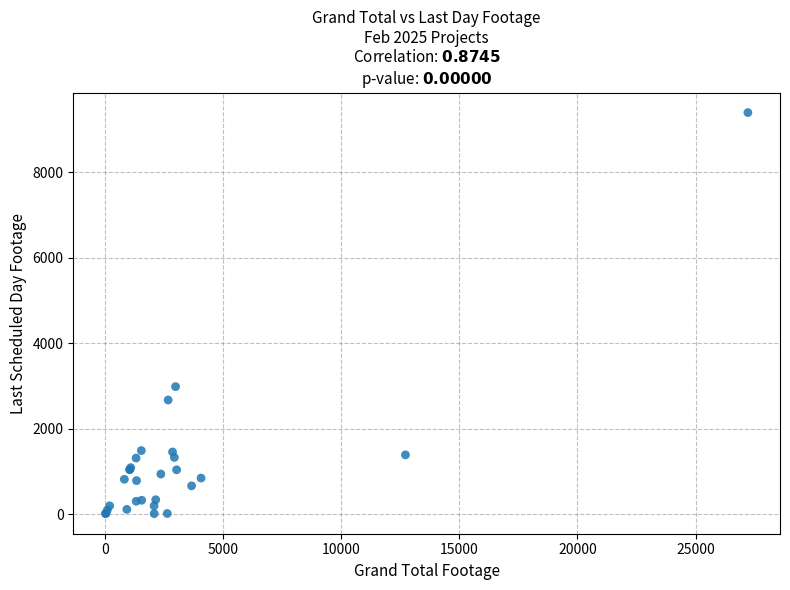

What Y value in the scatter plot is closest to 4708?

2989